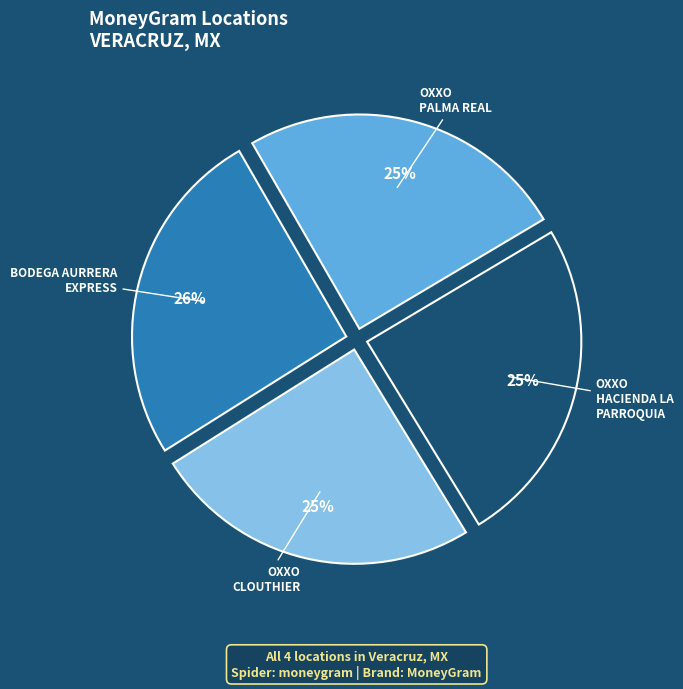

Does any single category account for the majority?

No